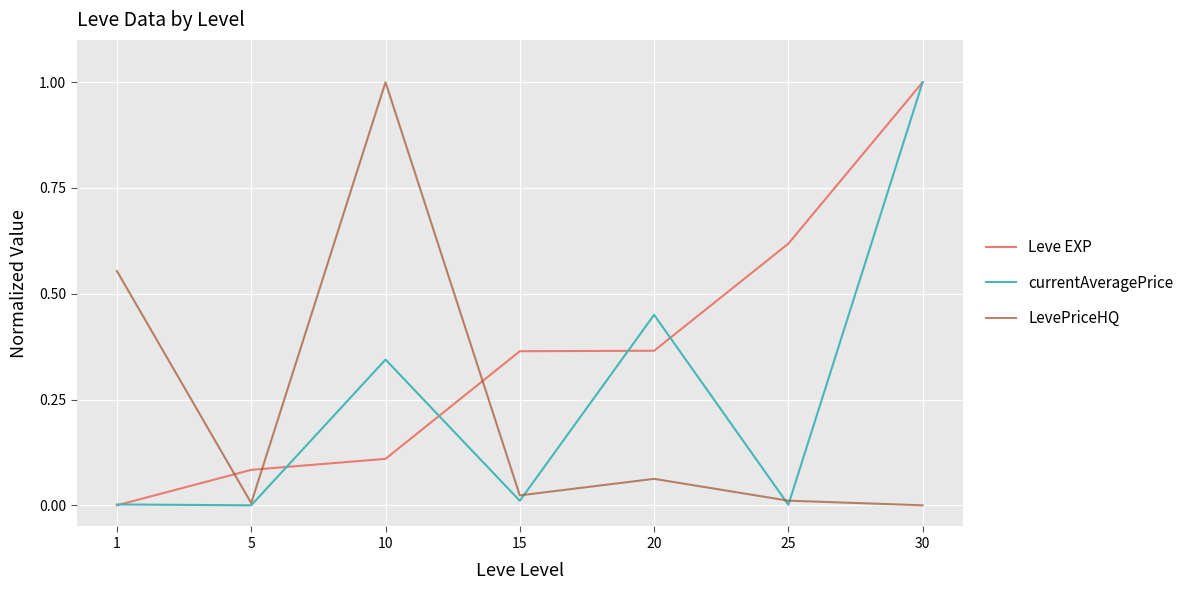

Rank the series by their average value, from lowest to highest.

LevePriceHQ, currentAveragePrice, Leve EXP